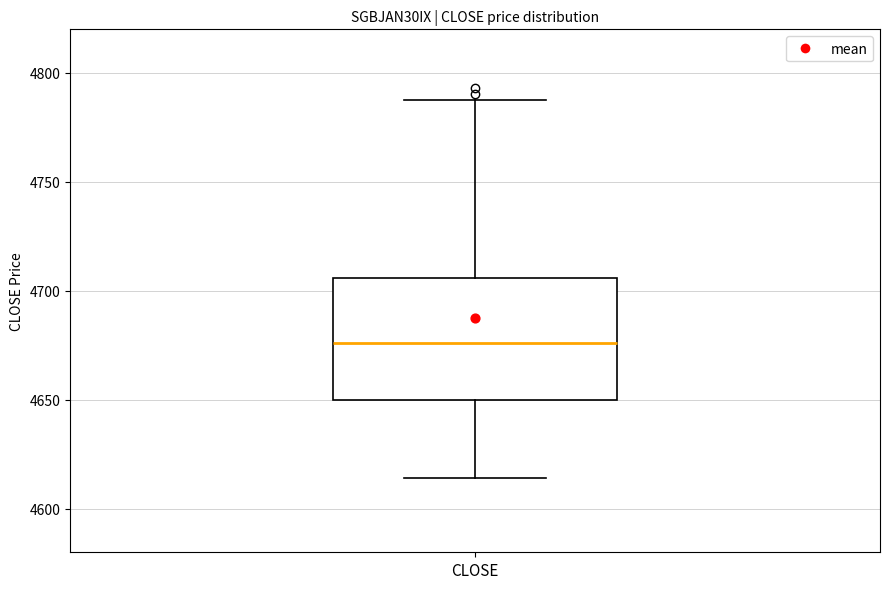

Read this box plot against the y-axis: the position of the median line, the range covered by the box, and the ends of both whiskers. The values are not printed on the chart, so give them approximately, as read against the axis.

median 4675, box 4650 to 4705, whiskers 4615 to 4785